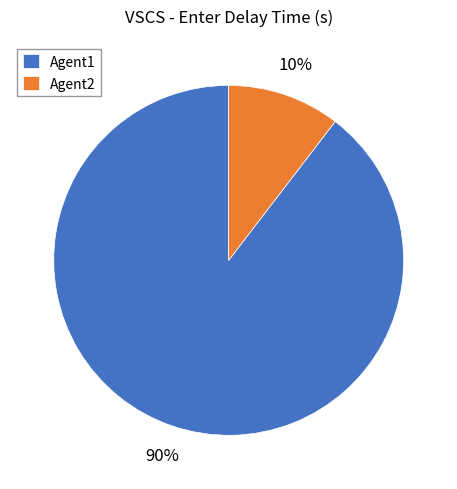

To the nearest percent, what is the average slice percentage?

50%